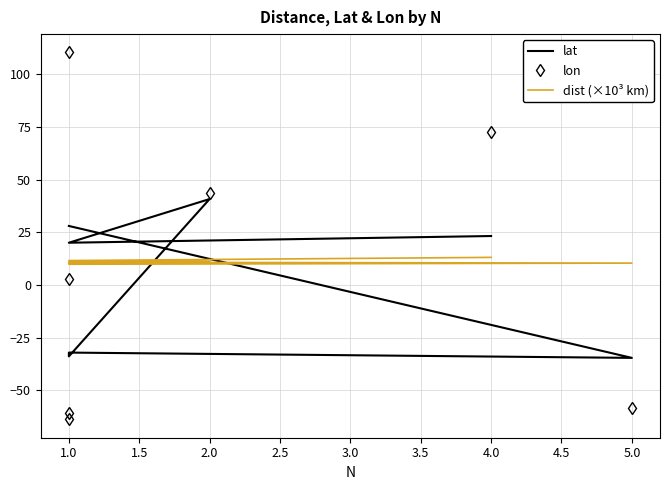

What is the highest value of the lon series?

110.3